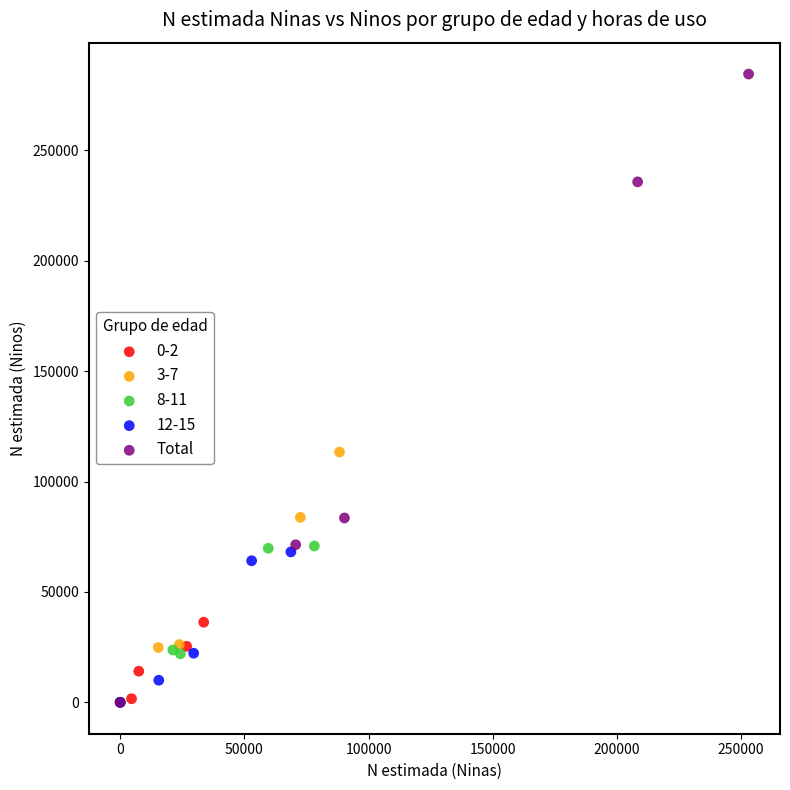

Which series has the widest spread of Y values?

Total